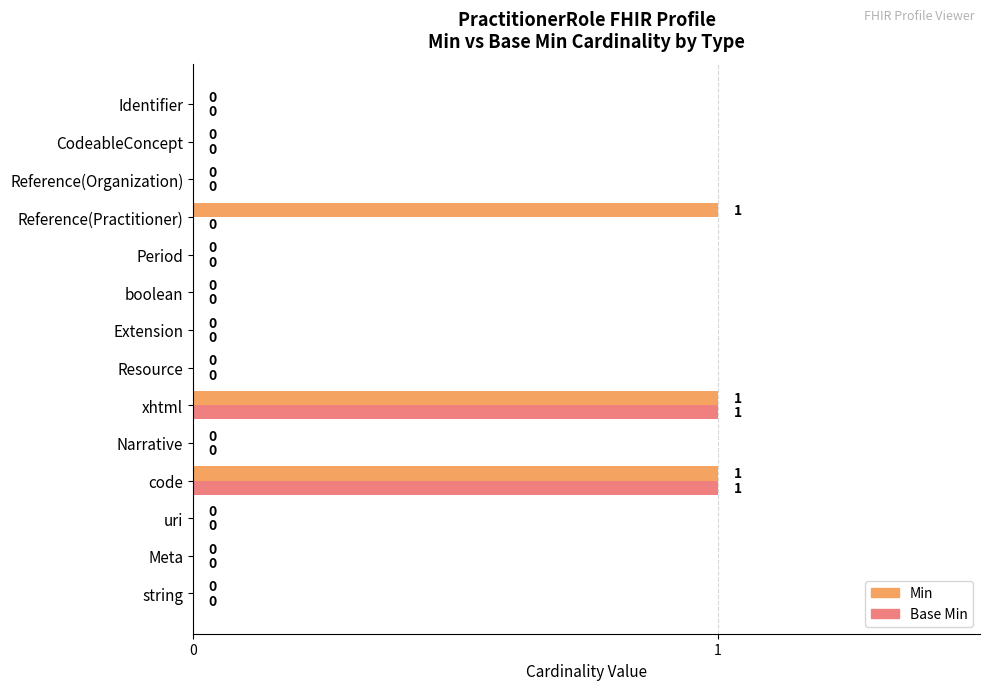

How many data points in Base Min are above 0?

2